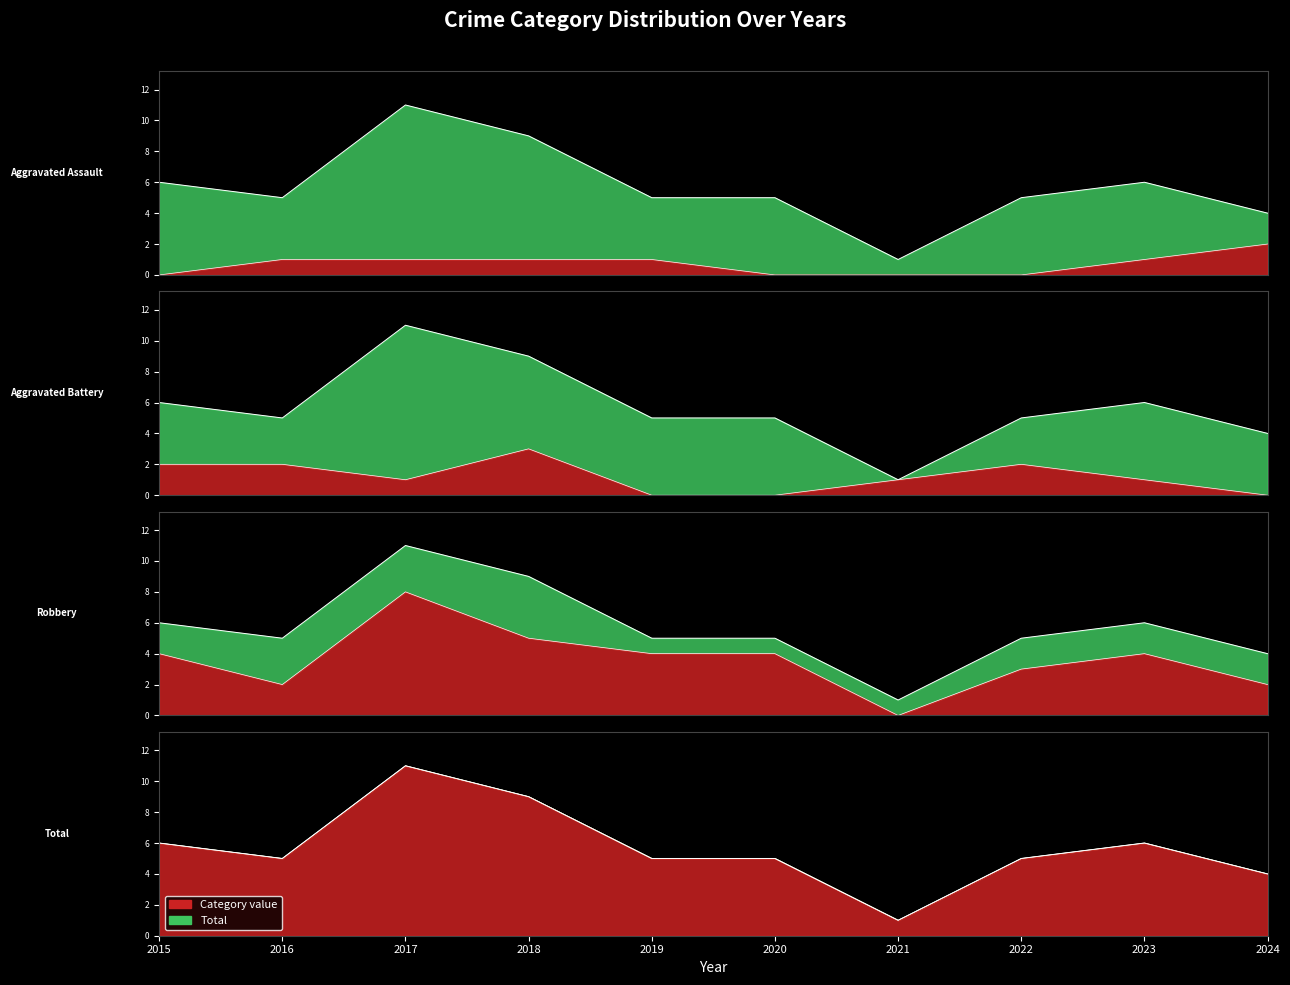

Reading left to right, extract all data points from this chart.

Aggravated Assault: 2015=0	2016=1	2017=1	2018=1	2019=1	2020=0	2021=0	2022=0	2023=1	2024=2
Aggravated Battery: 2015=2	2016=2	2017=1	2018=3	2019=0	2020=0	2021=1	2022=2	2023=1	2024=0
Robbery: 2015=4	2016=2	2017=8	2018=5	2019=4	2020=4	2021=0	2022=3	2023=4	2024=2
Total: 2015=6	2016=5	2017=11	2018=9	2019=5	2020=5	2021=1	2022=5	2023=6	2024=4